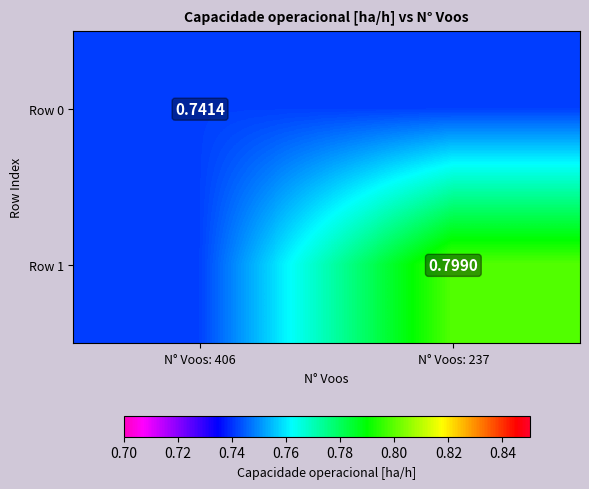

Is it true that Row 0 equals 0.5 at N° Voos: 406?

False